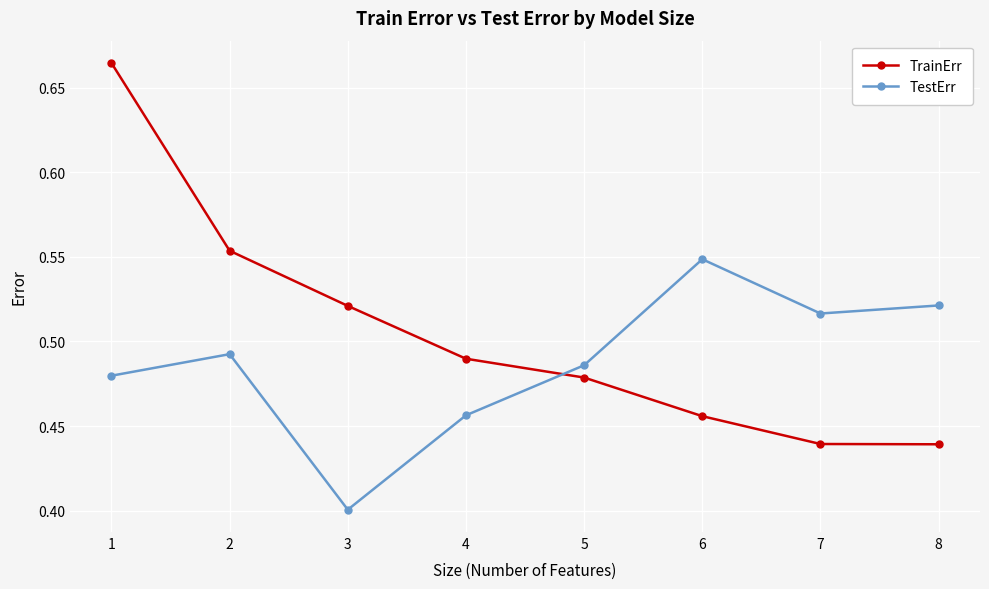

Which series has the largest total across all categories?

TrainErr